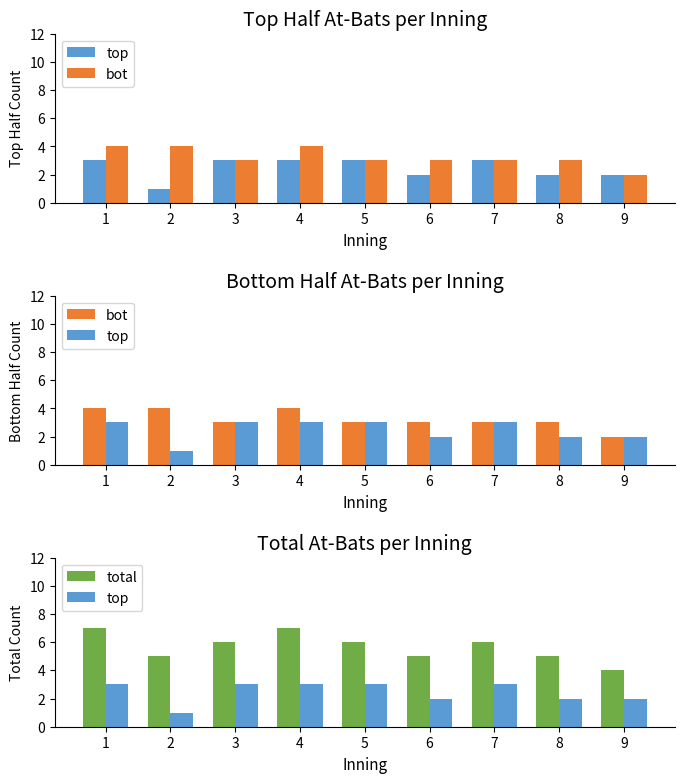

How many total values are between 5 and 6?

6